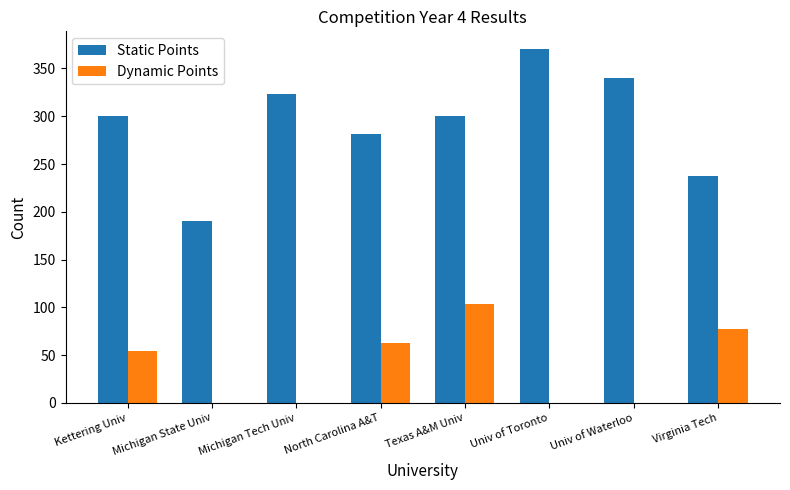

How many groups of bars are there?

8